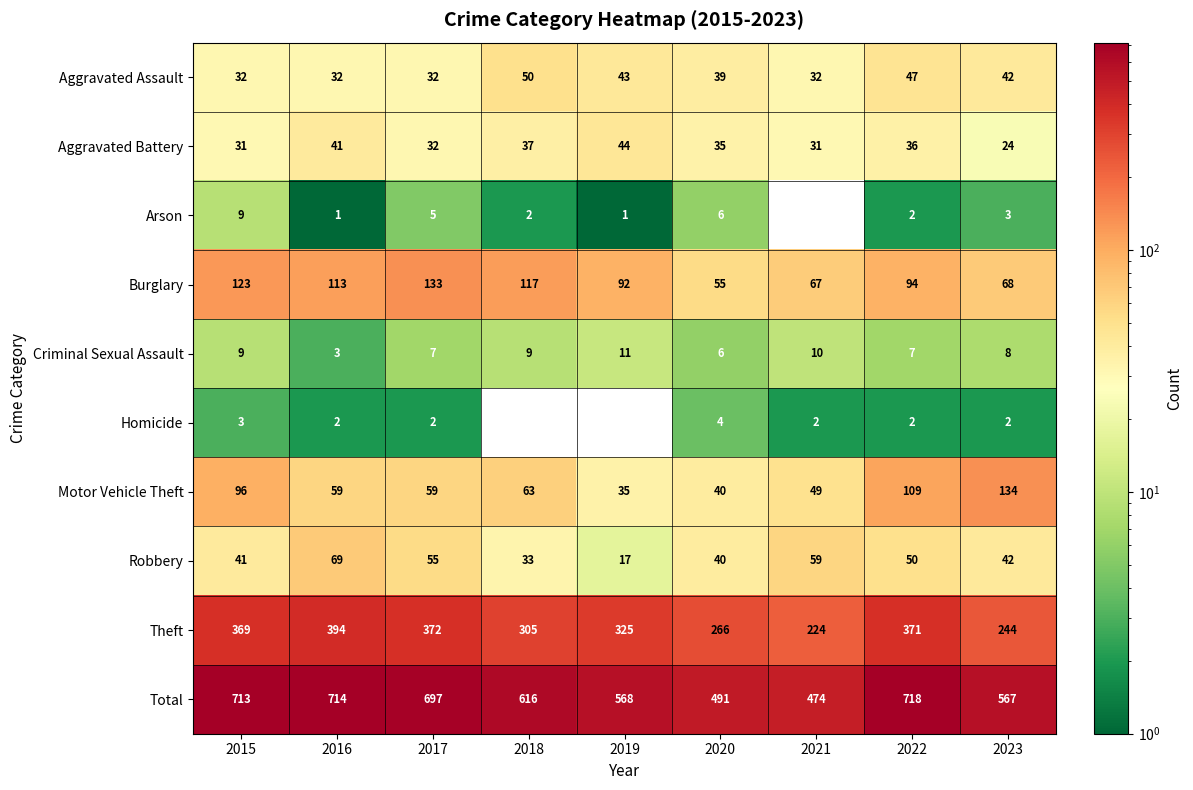

Which category has the highest value in the Homicide series?

2020